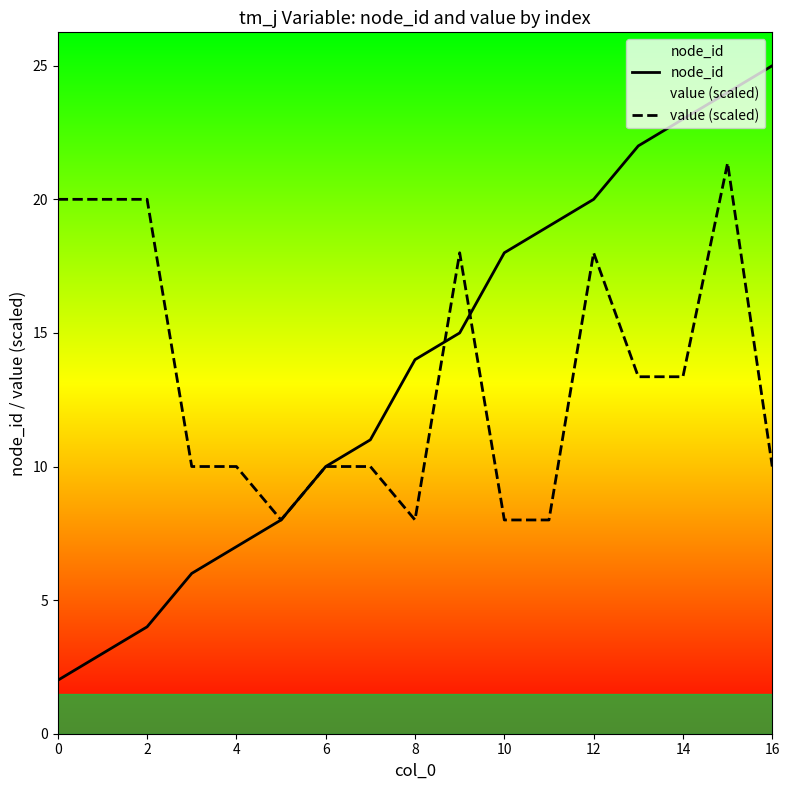

How many times do node_id and value (scaled) cross each other?

2